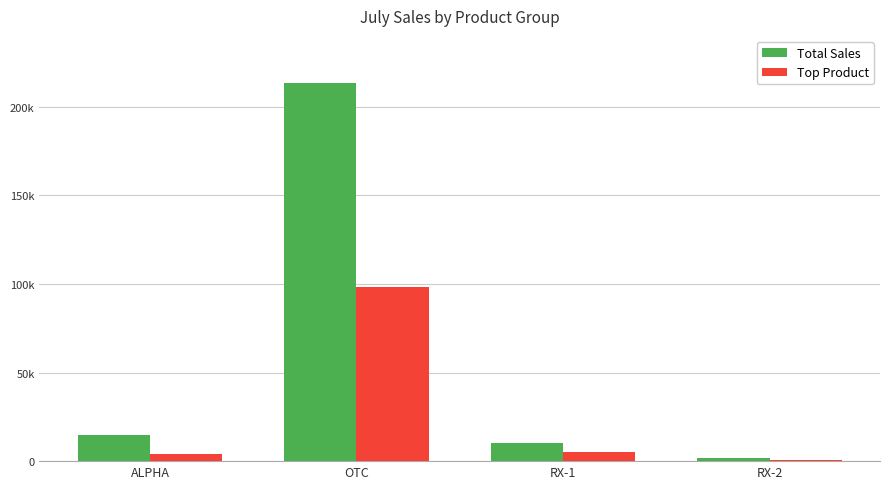

Between RX-1 and OTC, which is larger?

OTC